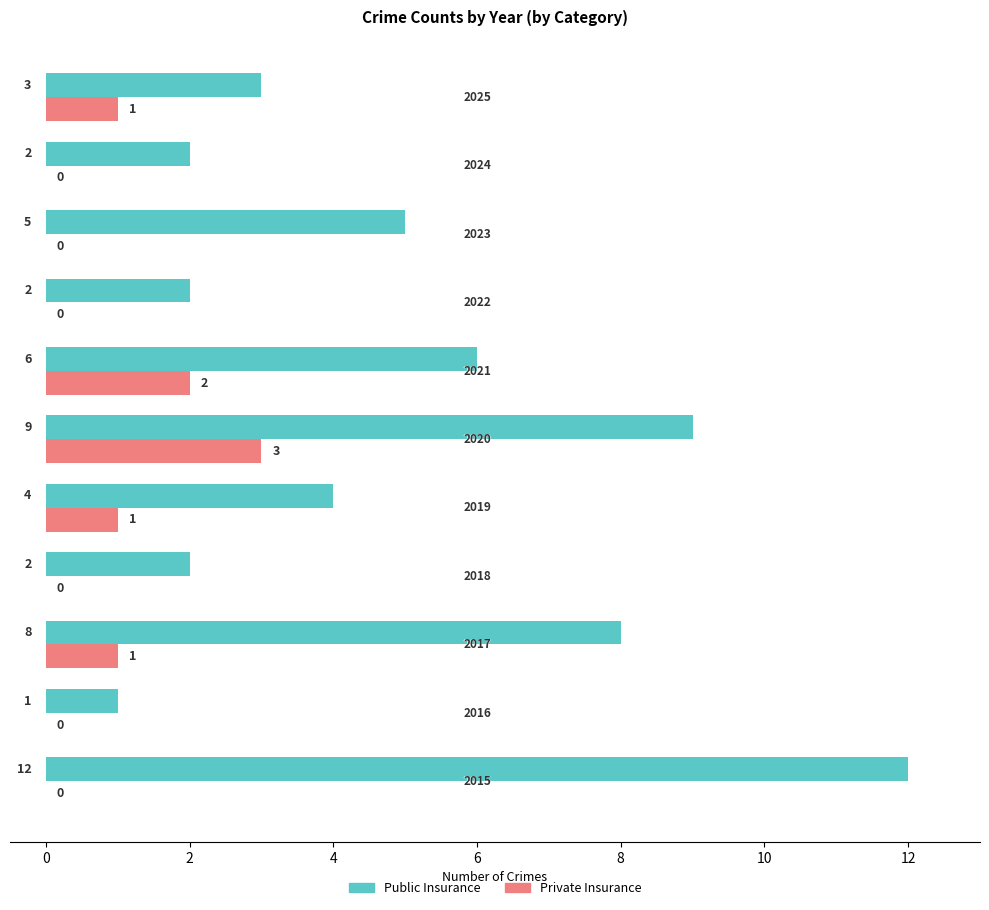

Which series has the largest total across all categories?

Public Insurance